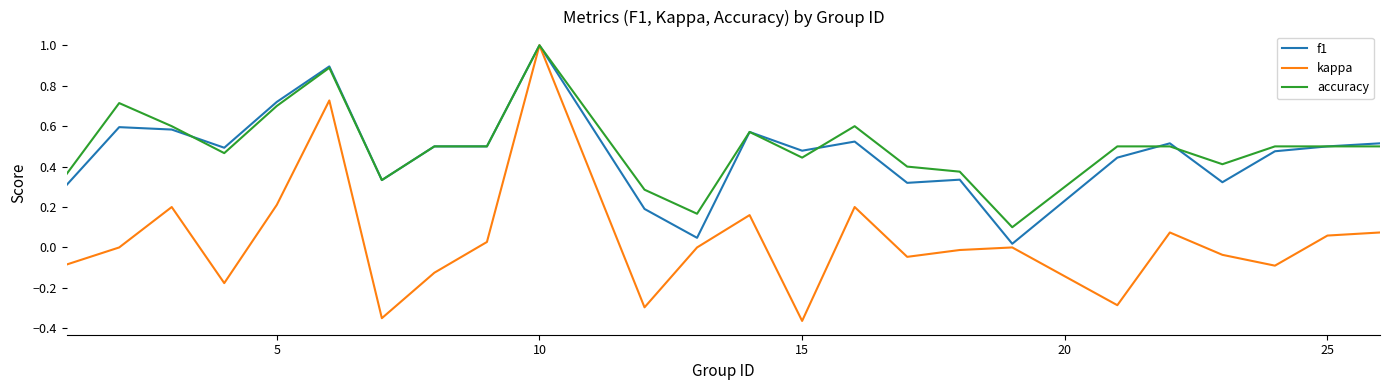

Which series has the widest spread of values?

kappa